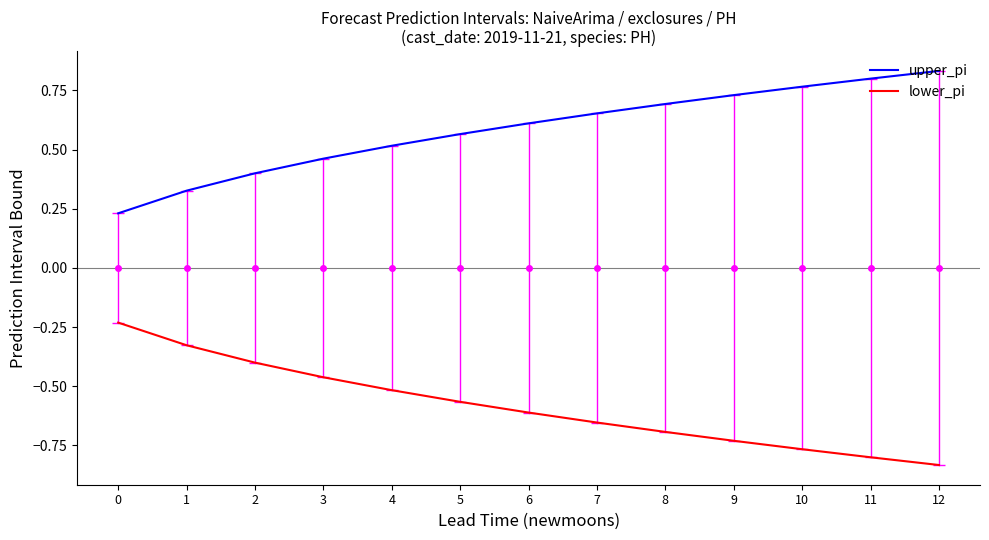

What value does the lower_pi series have at 2?

-0.4